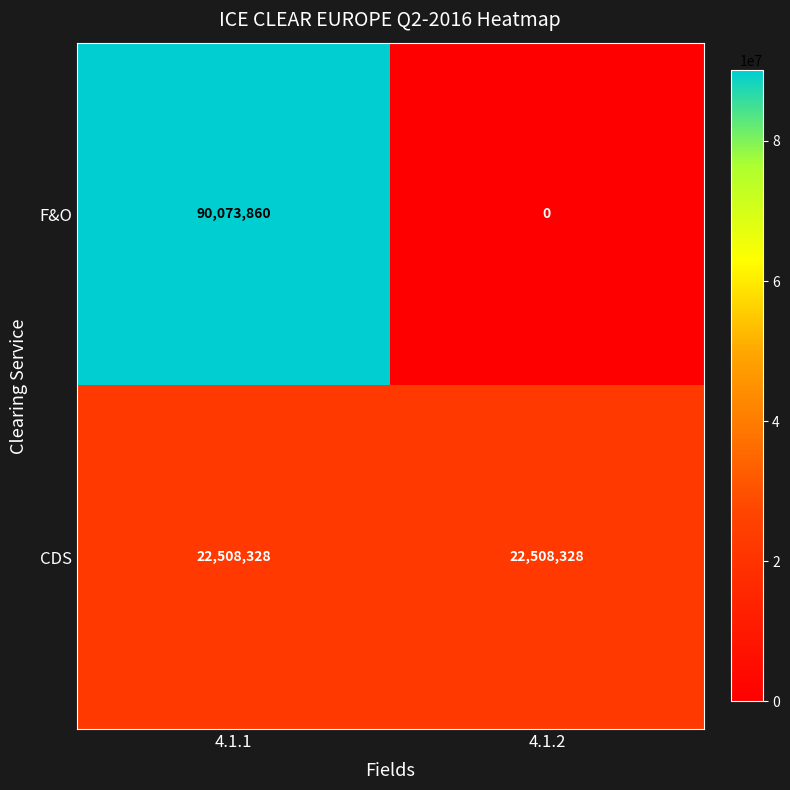

Which series changed the most between 4.1.1 and 4.1.2?

F&O